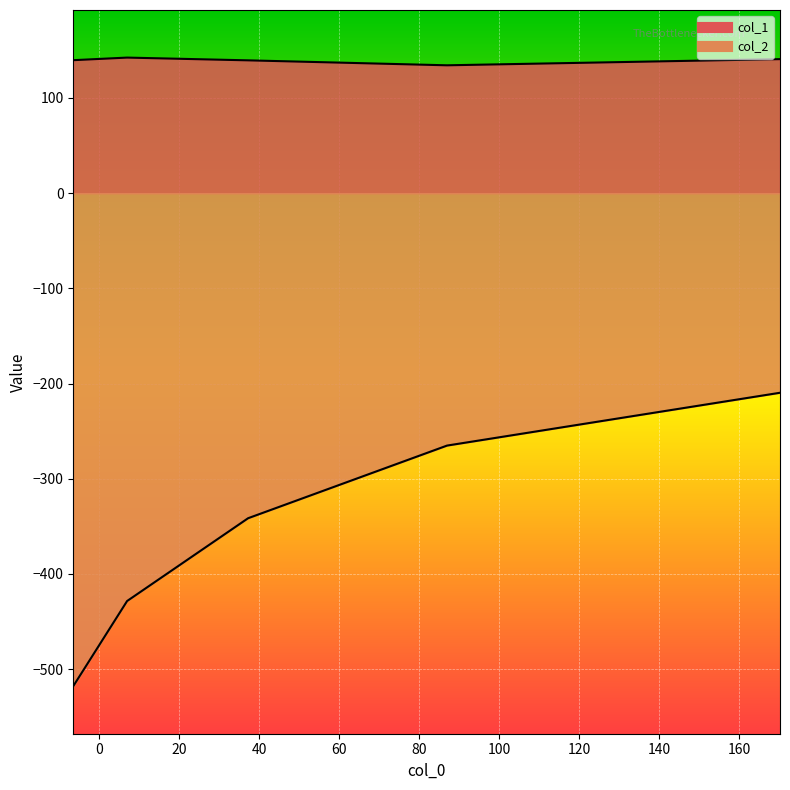

Reading left to right, transcribe all the data shown in this chart.

col_1: 139.7	142.4	139.5	134.3	140.8
col_2: -518.0	-428.5	-341.5	-265.2	-209.7